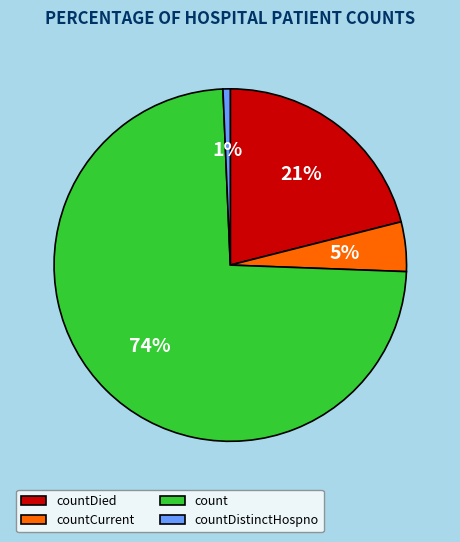

True or false: count accounts for 74% of the total.

True